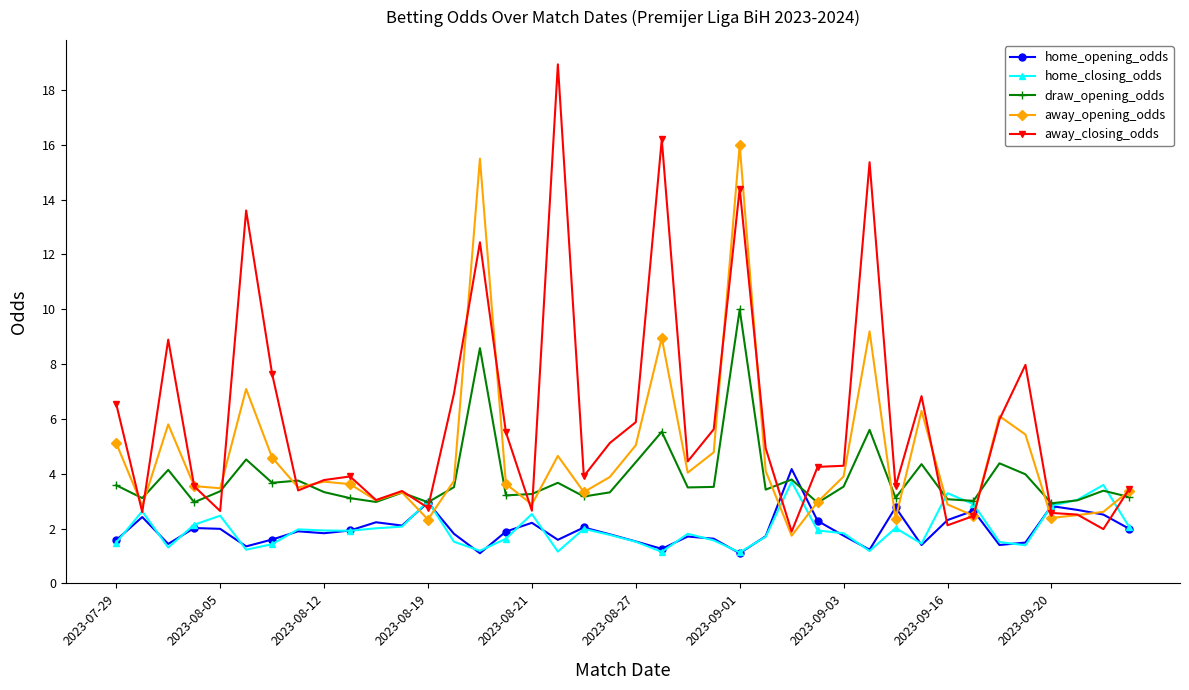

Which series has the largest total across all categories?

away_closing_odds